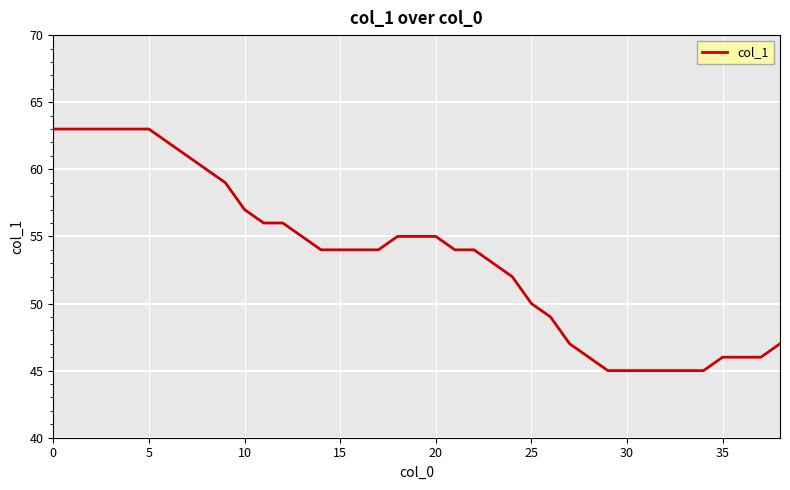

What is the minimum value shown in the chart?

45